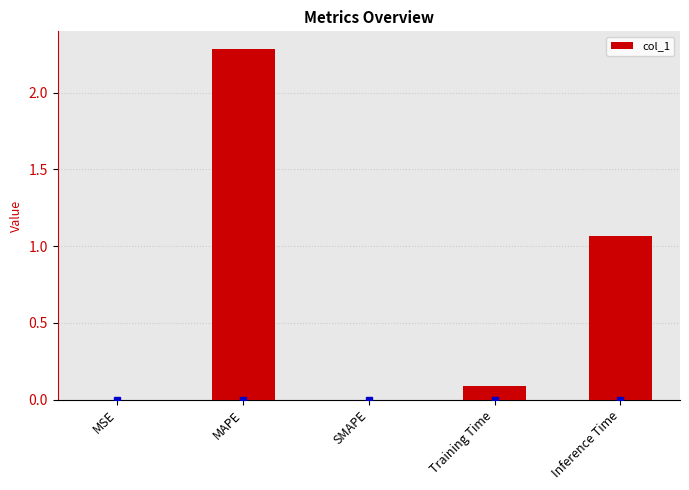

At which category does the chart reach its peak across all series?

MAPE